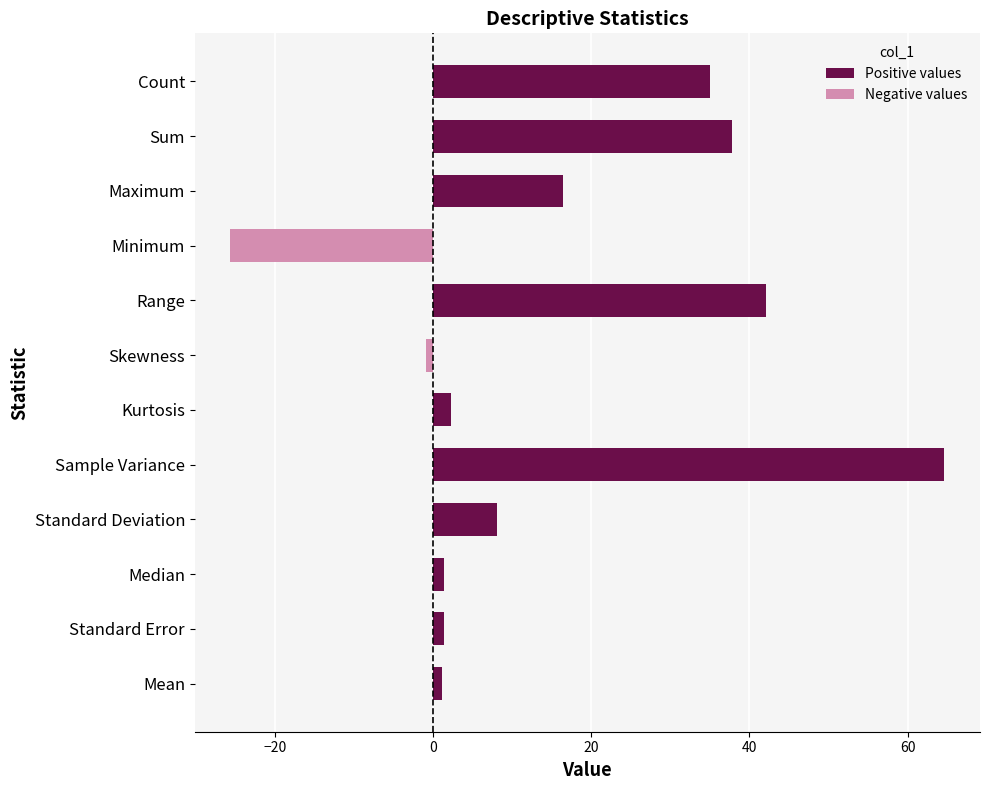

Between Mean and Skewness, which is larger?

Mean